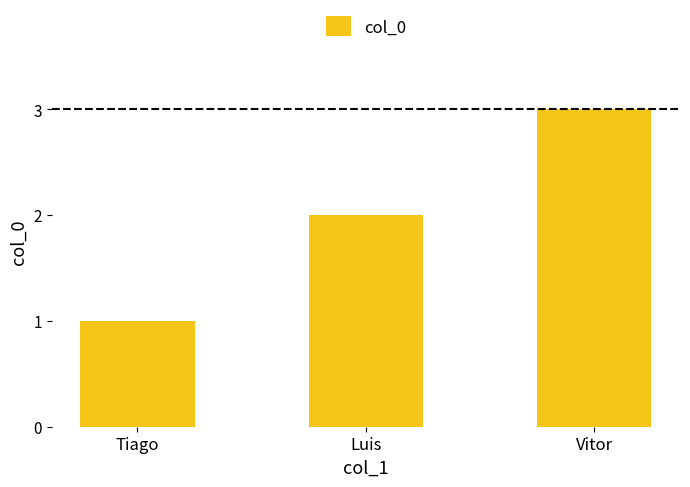

Read the value at Vitor.

3